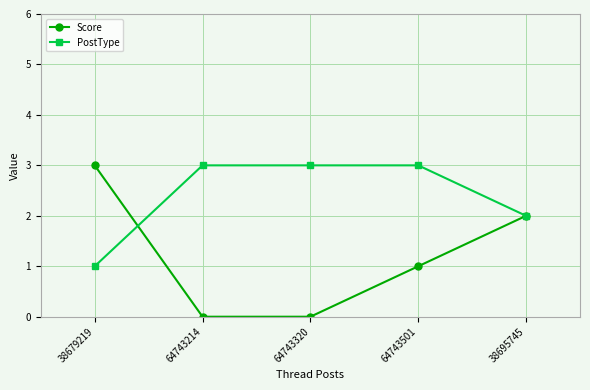

What is the sum of the PostType values at 64743501 and 64743214?

6